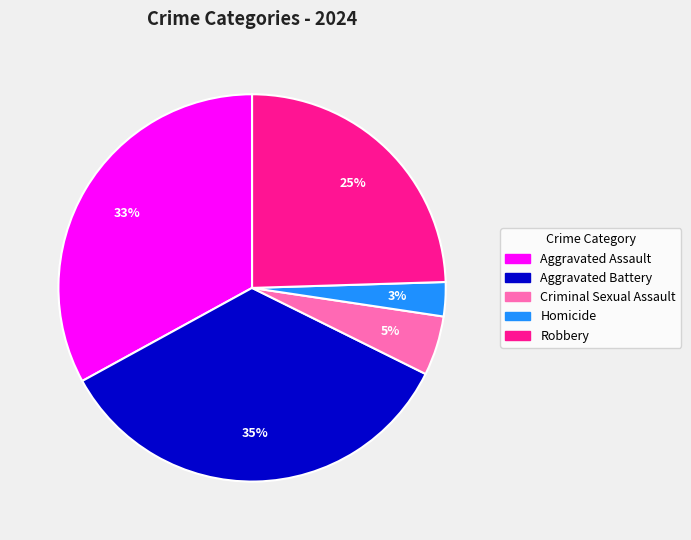

Does Criminal Sexual Assault account for over 50% of the chart?

No